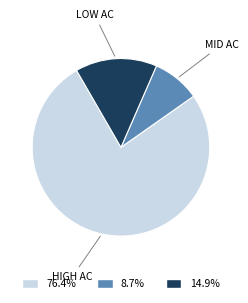

Is there any slice that represents more than half of the pie?

Yes